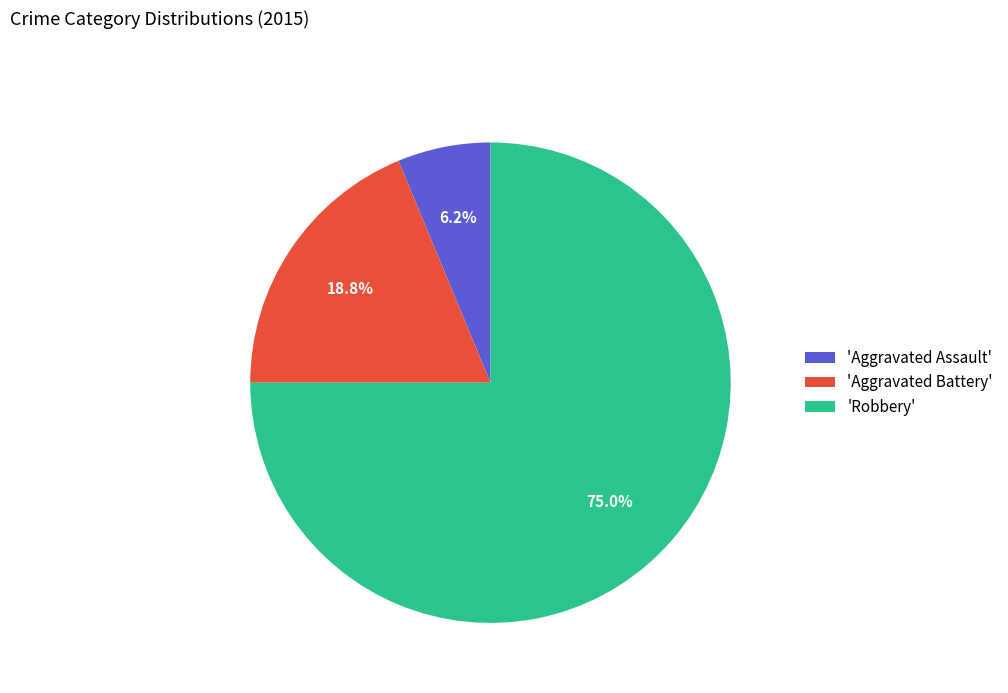

Is there a majority slice in this chart?

Yes